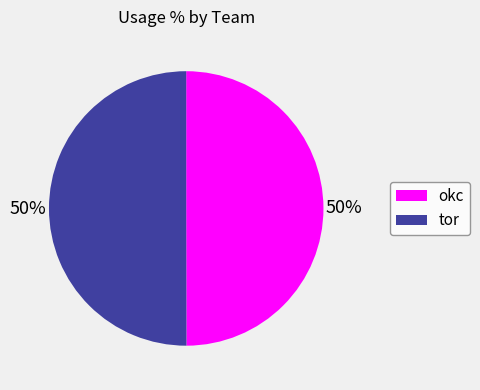

What percentage is the okc slice, to the nearest percent?

50%